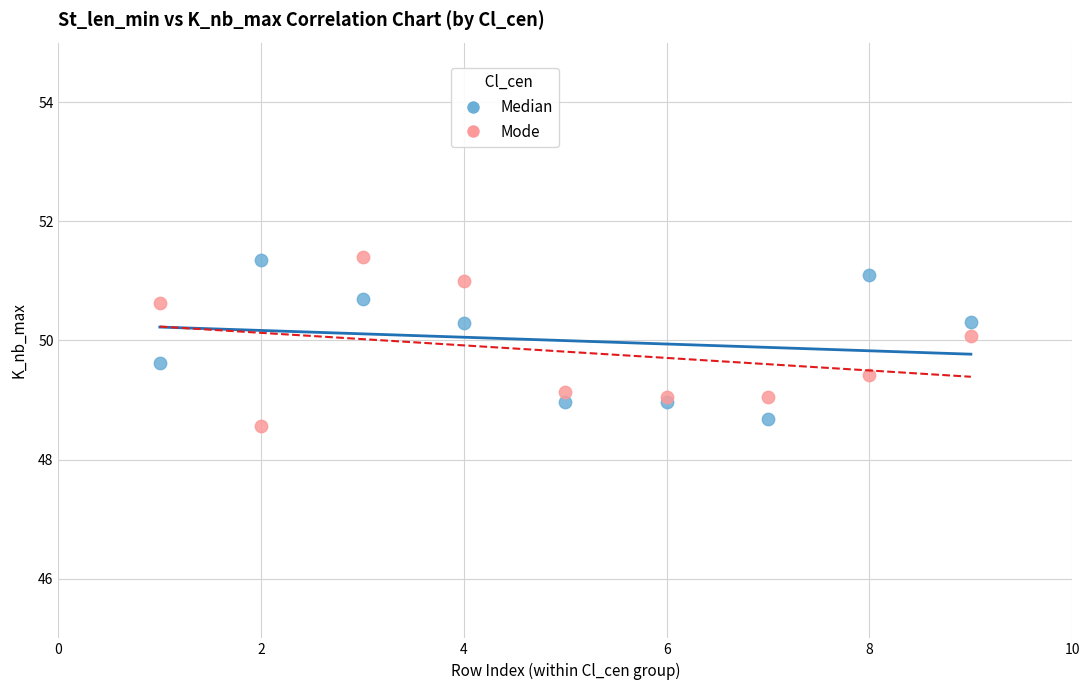

Which series contains the lowest Y value?

Mode